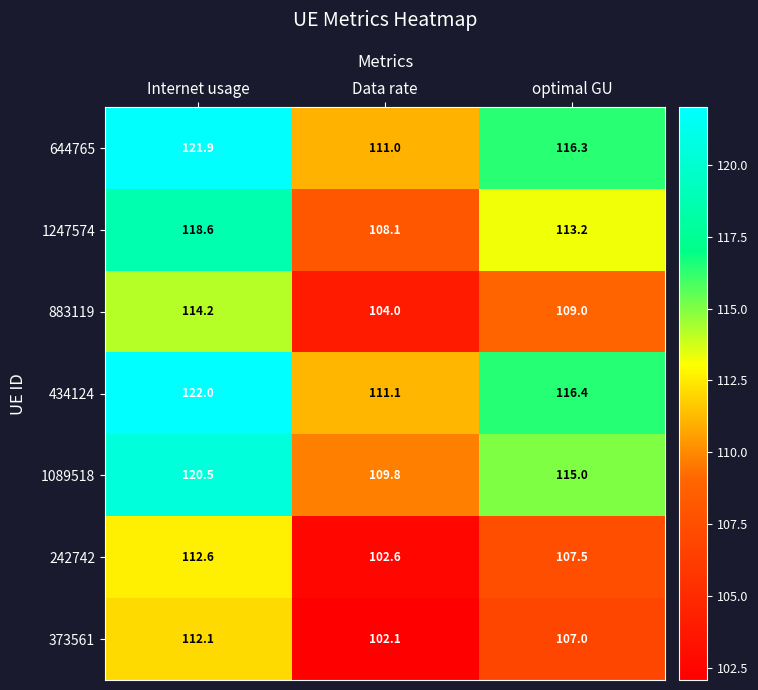

What is the greatest value displayed?

122.0